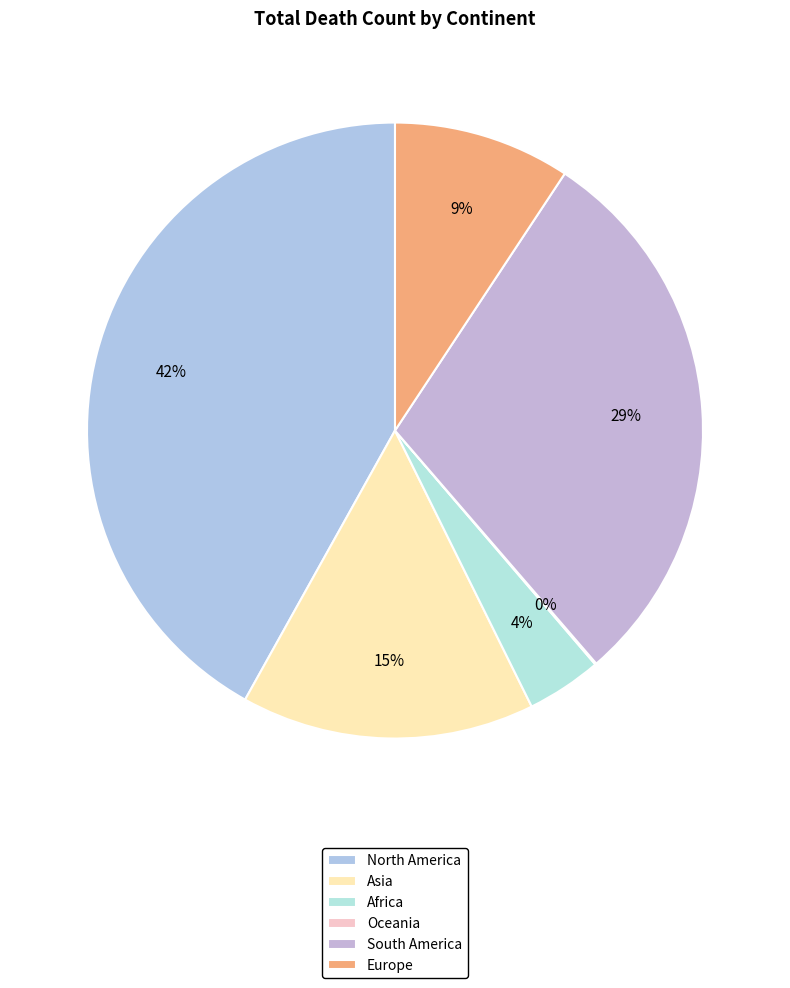

What percentage is the North America slice, to the nearest percent?

42%